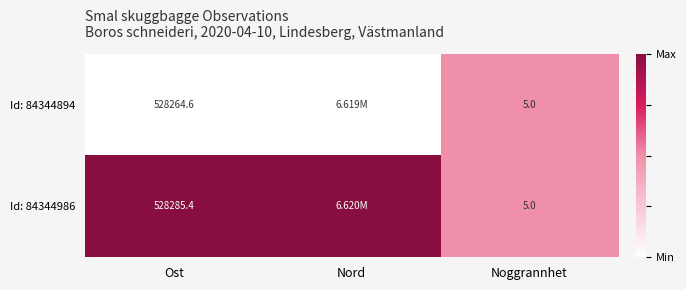

What is the total value across all series at Ost?

1056550.0